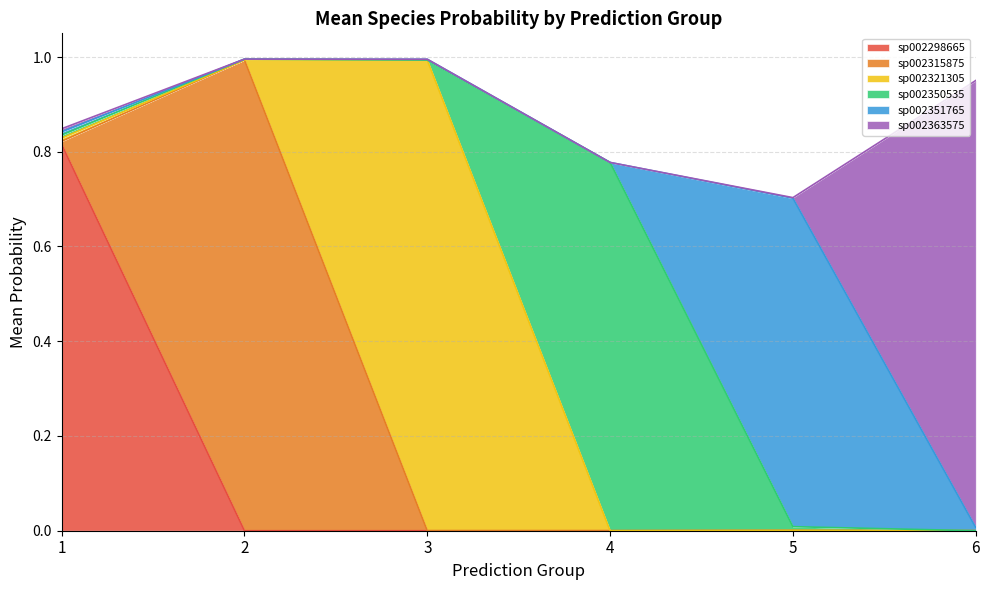

Which series has the largest total across all categories?

s__UBA1067 sp002315875